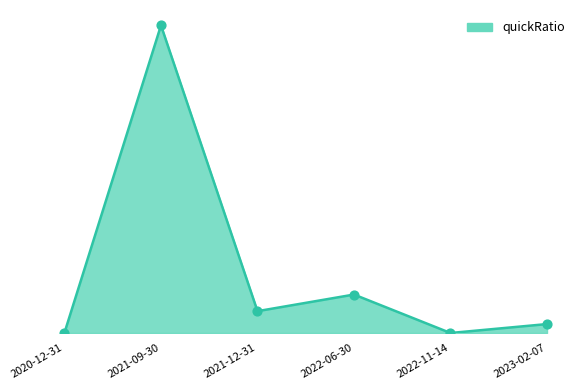

Between 2022-11-14 and 2021-09-30, which is larger?

2021-09-30